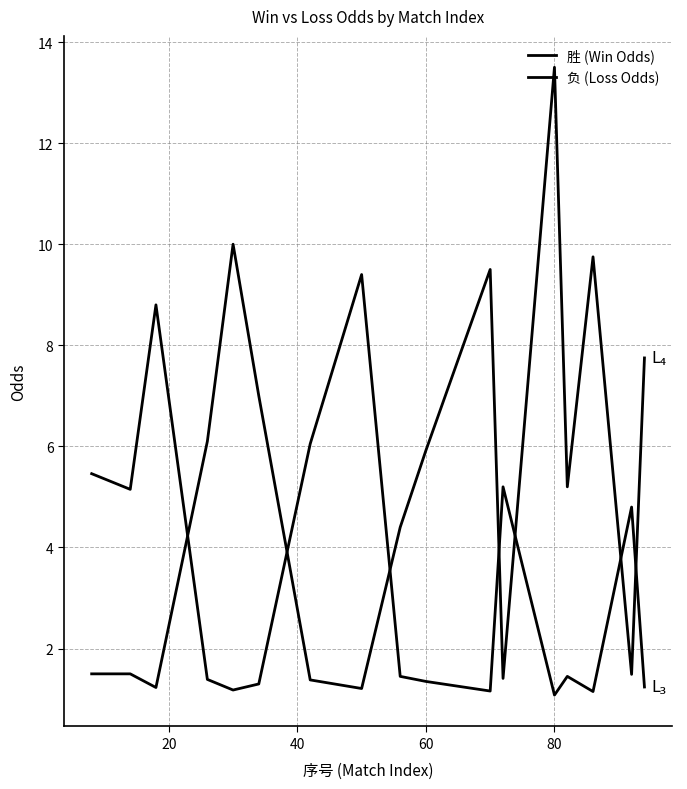

How many lines are shown in the chart?

2